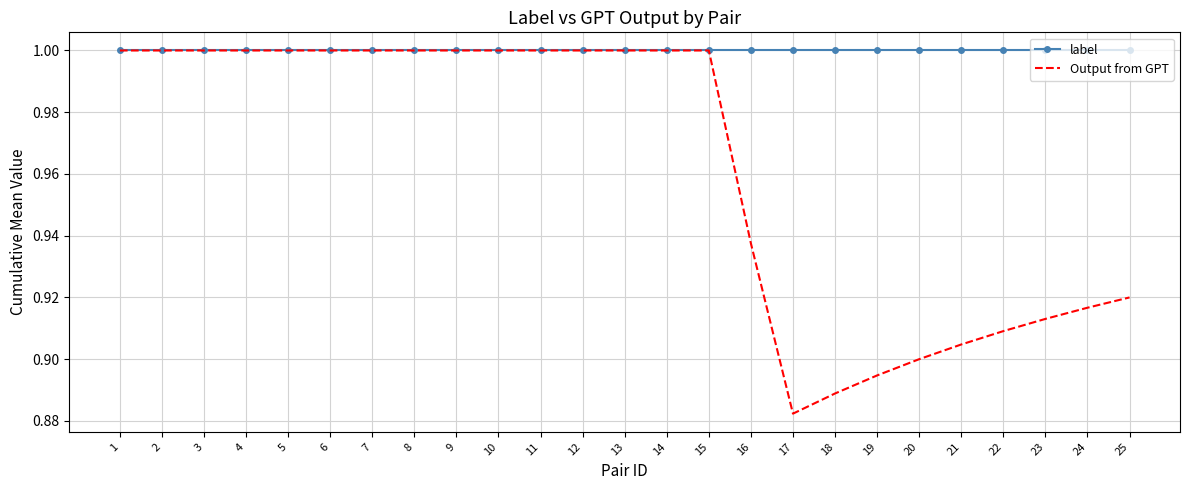

Rank the series by their average value, from highest to lowest.

label, Output from GPT